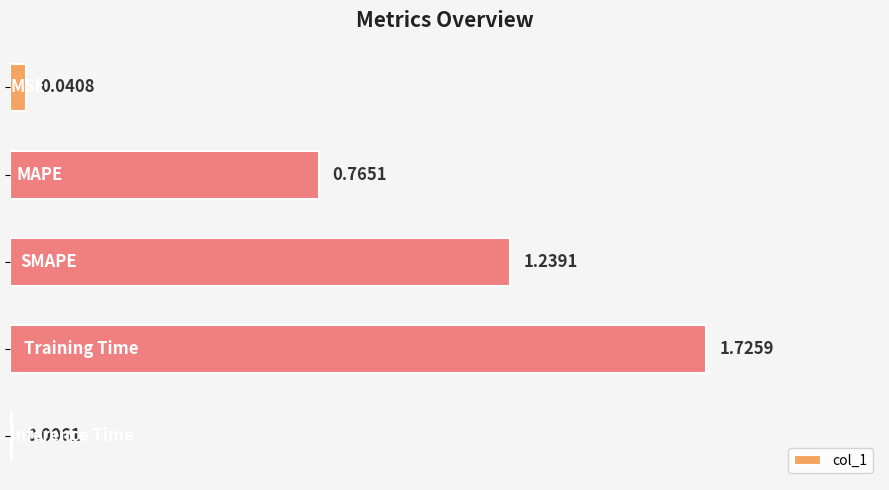

Are the bars horizontal?

Yes